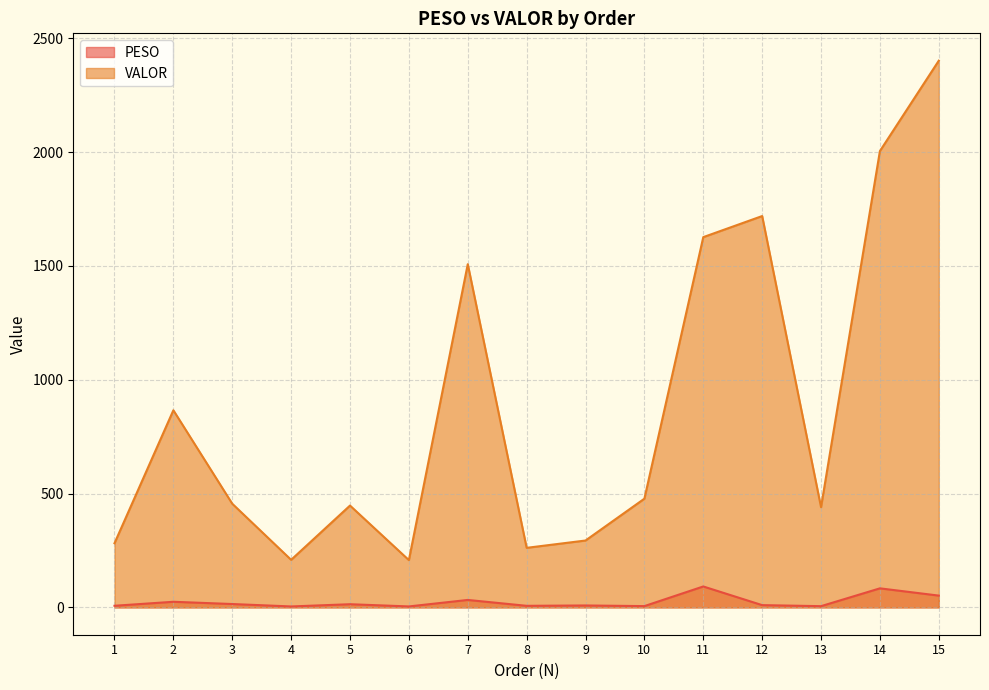

True or false: VALOR and PESO intersect in this chart.

False